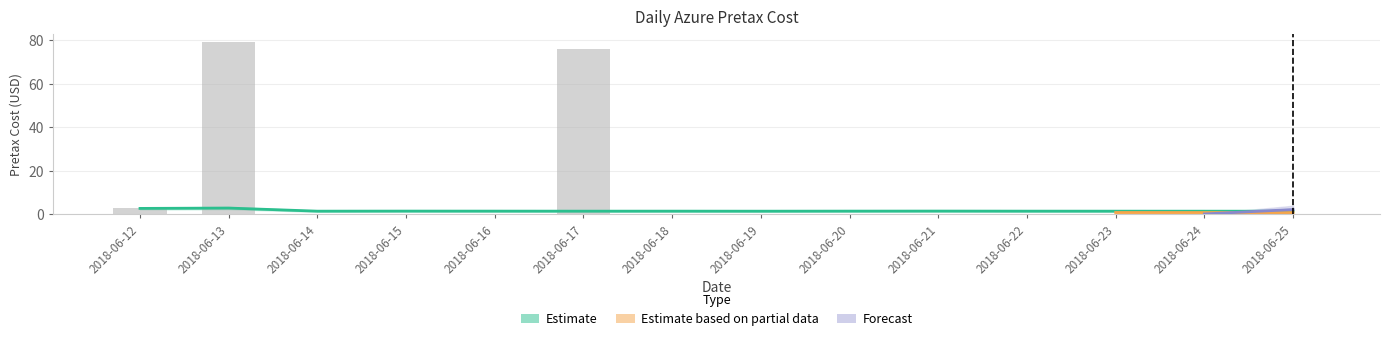

What is the sum of all pretax_cost values?

20.9